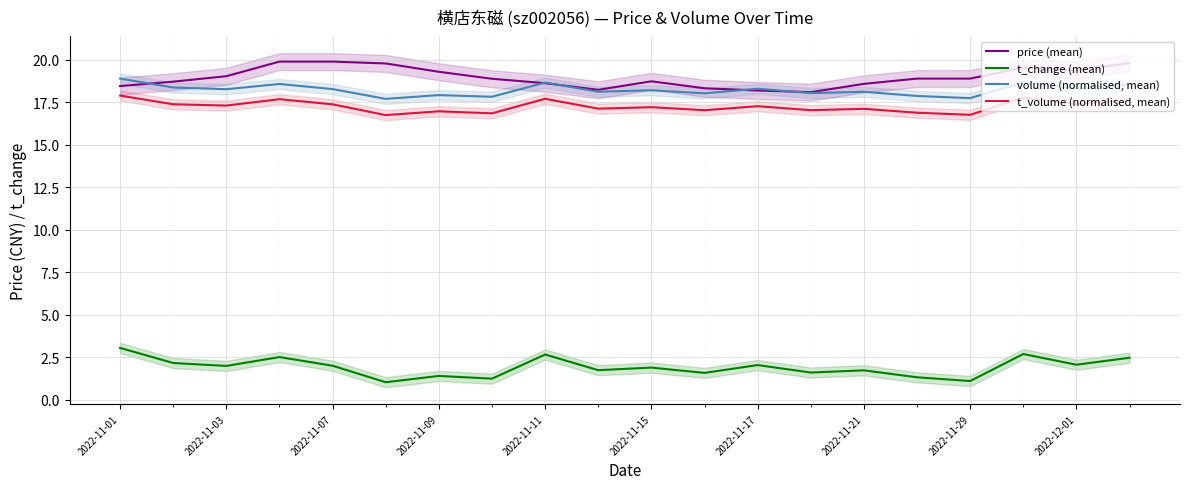

True or false: t_change (mean) and t_volume (normalised, mean) intersect in this chart.

False